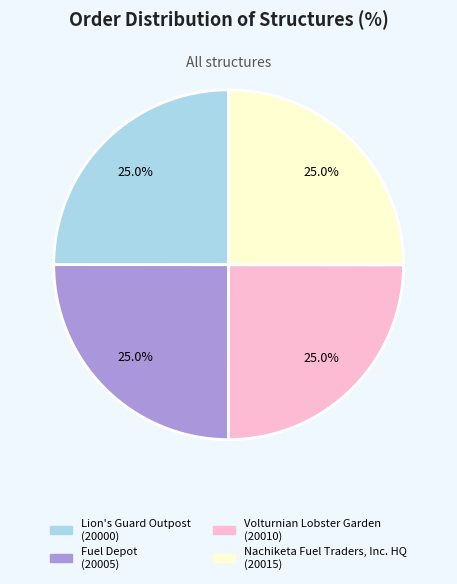

To the nearest percent, what is the combined percentage of Nachiketa Fuel Traders, Inc. HQ and Volturnian Lobster Garden?

50%